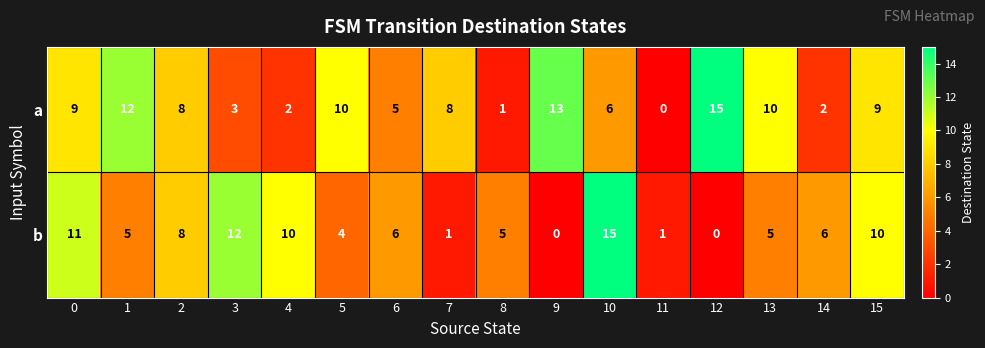

Between 3 and 7, which series saw the biggest shift?

b